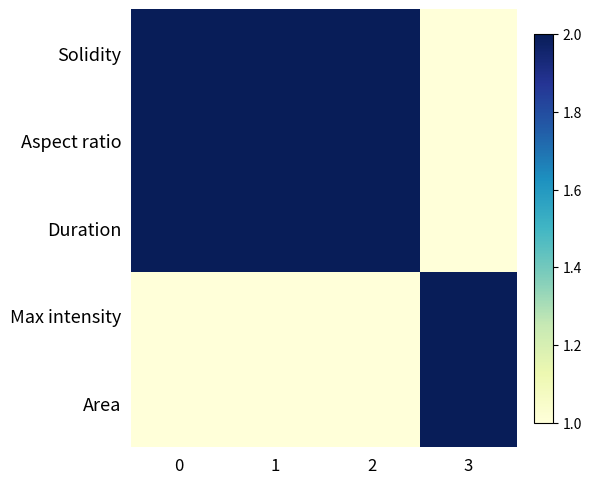

Which series has the largest range (max minus min)?

Solidity